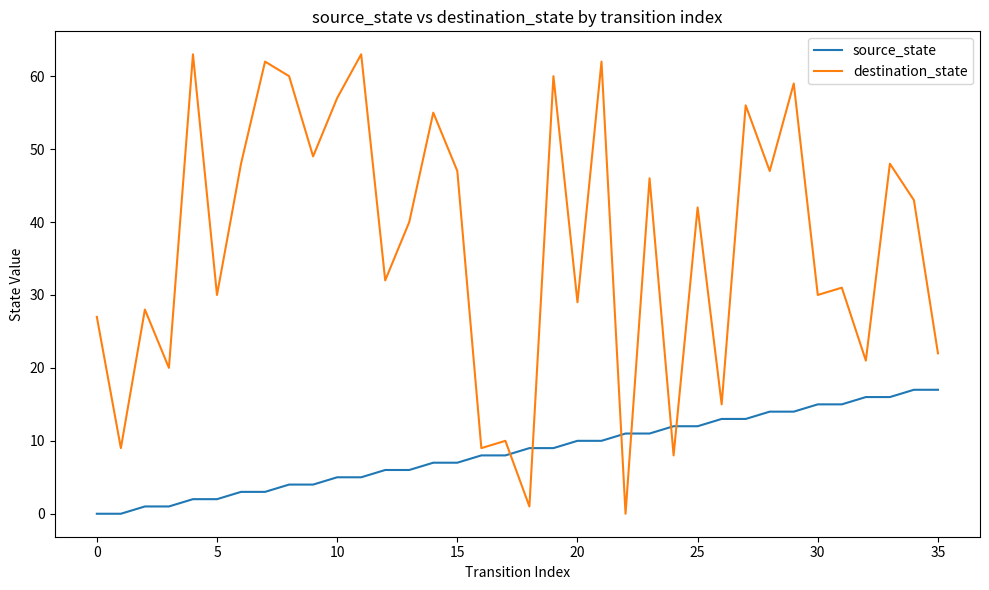

List the series in order of their peak value, lowest first.

source_state, destination_state